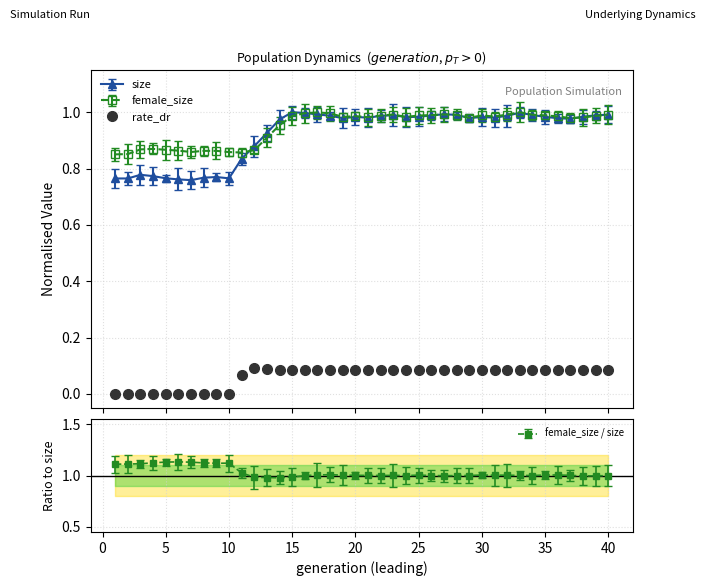

True or false: rate_dr and female_size cross at least once.

False